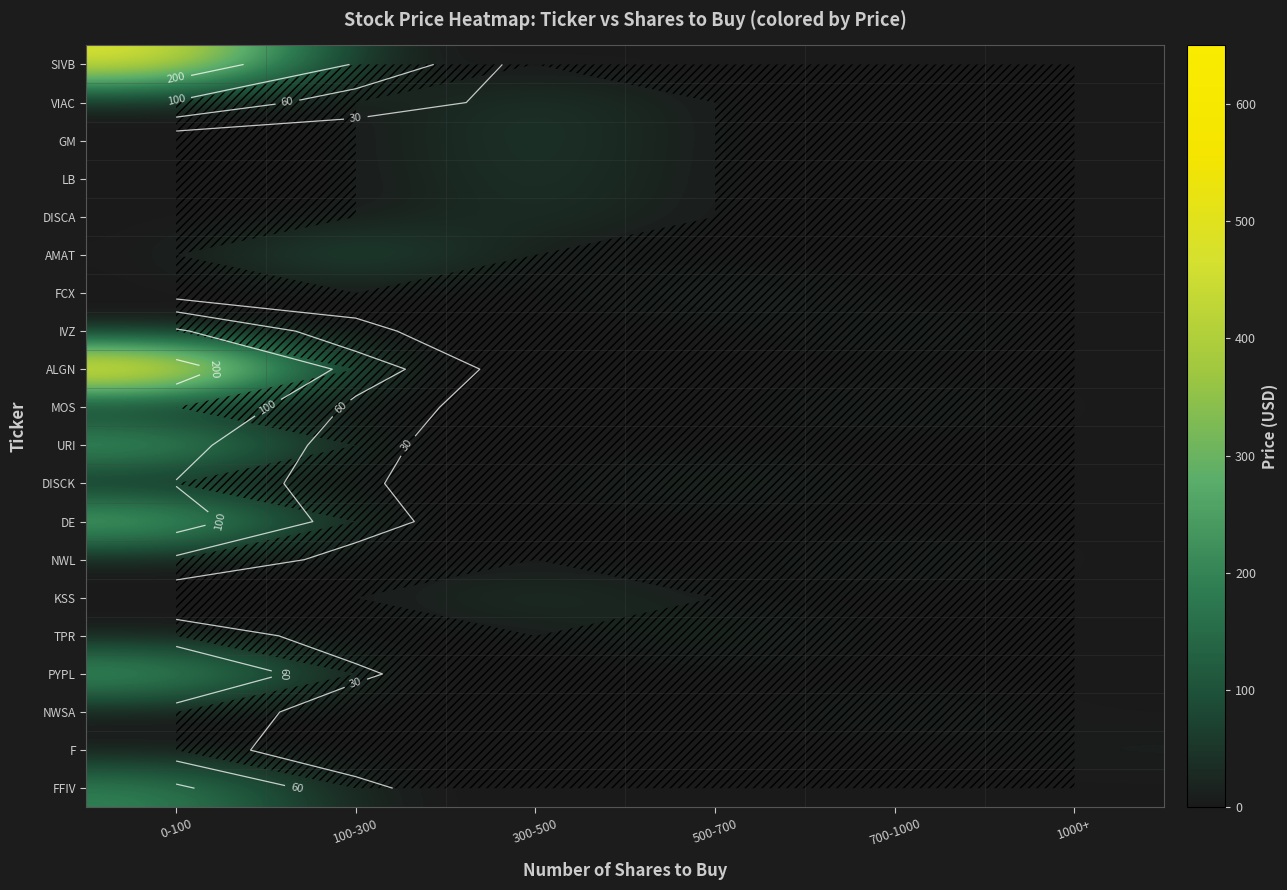

The value of DISCA at 0-100 is 17.7. True or false?

False